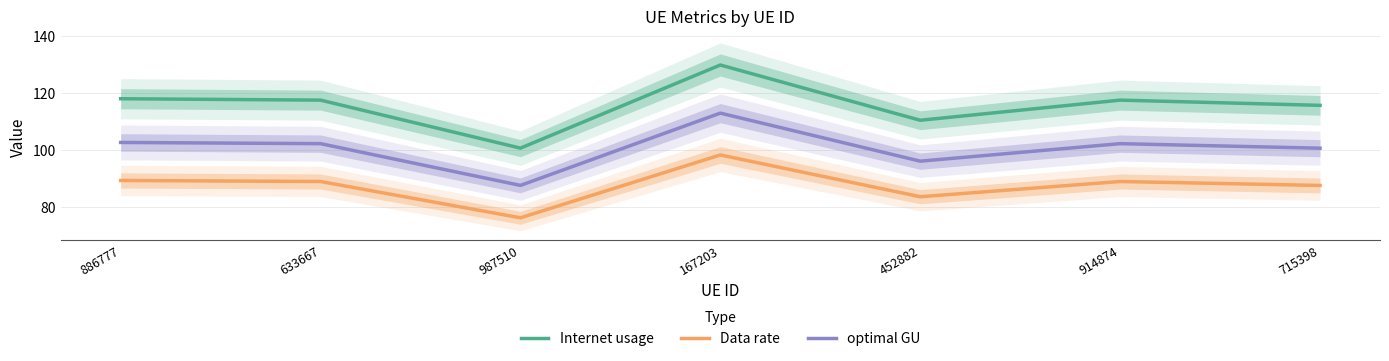

Between 633667 and 987510, which is larger?

633667